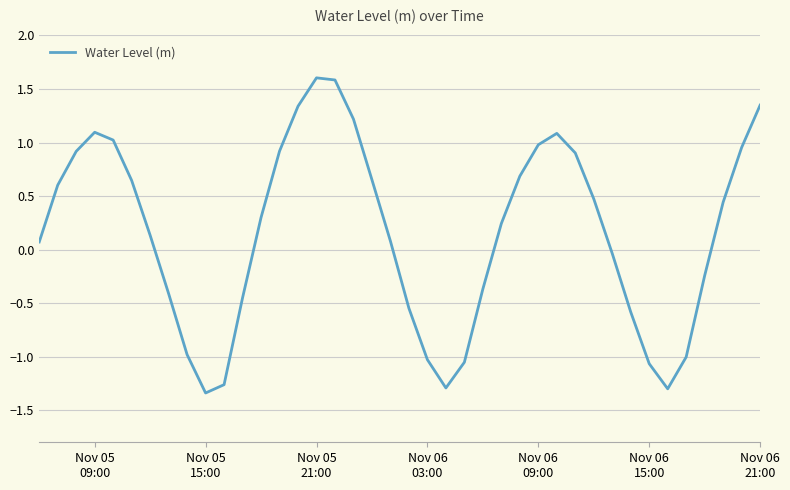

How many interior local peaks (higher than both neighbors) does the data have?

3